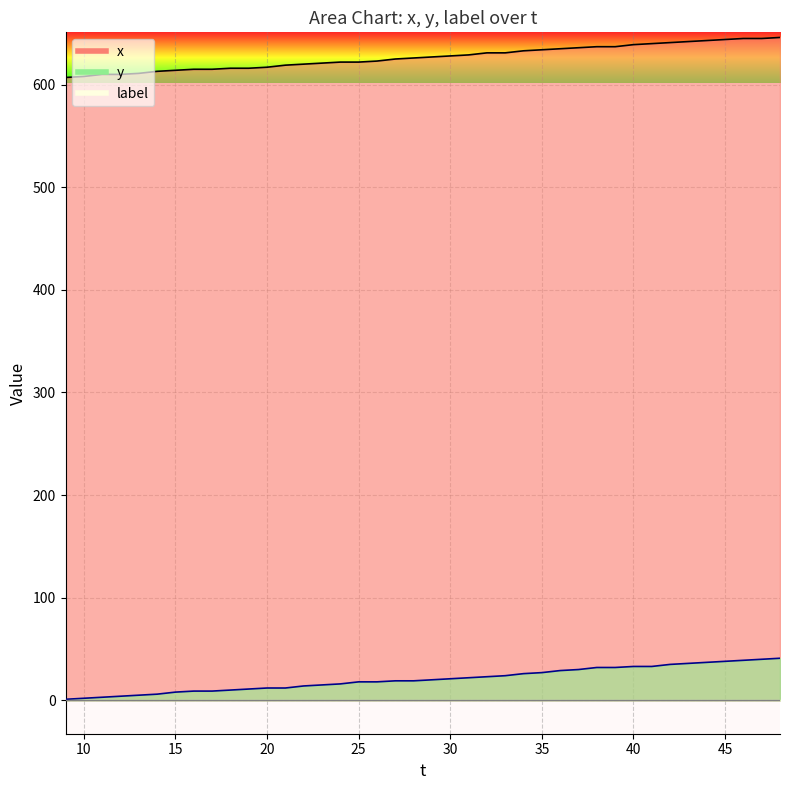

How many data points in y are less than 20?

20